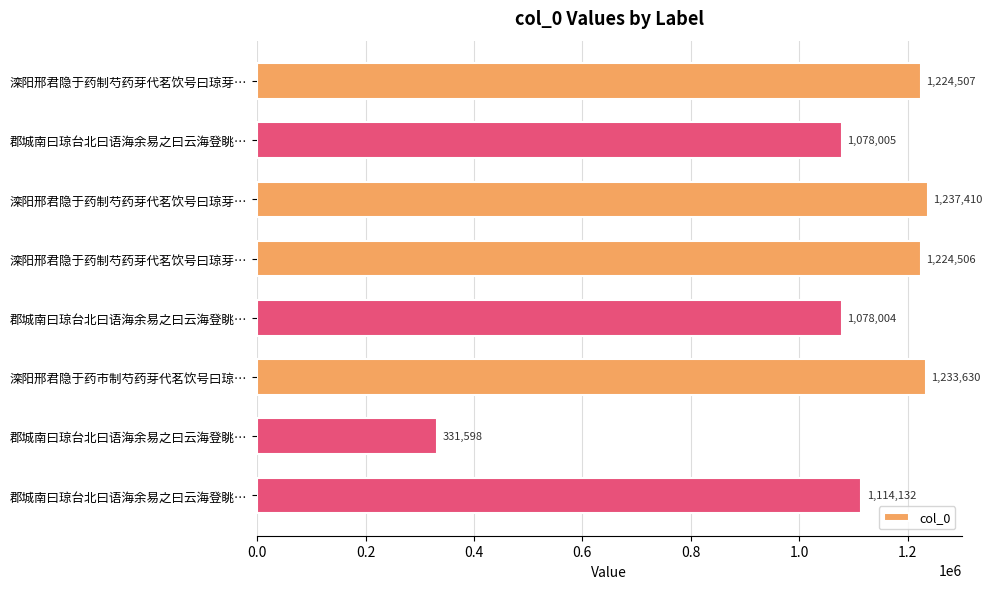

How many bars are there in total?

8